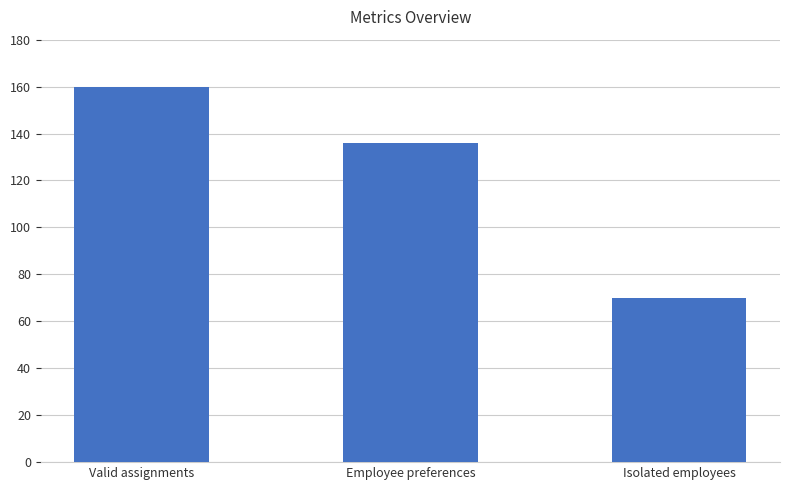

At which label is the value closest to 115?

Employee preferences